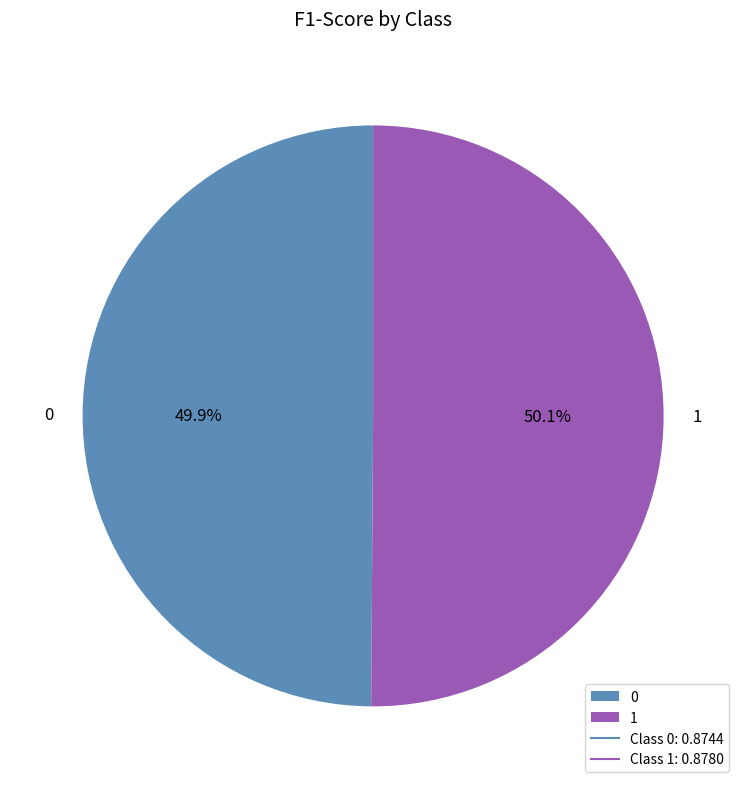

Is there any slice that represents more than half of the pie?

Yes